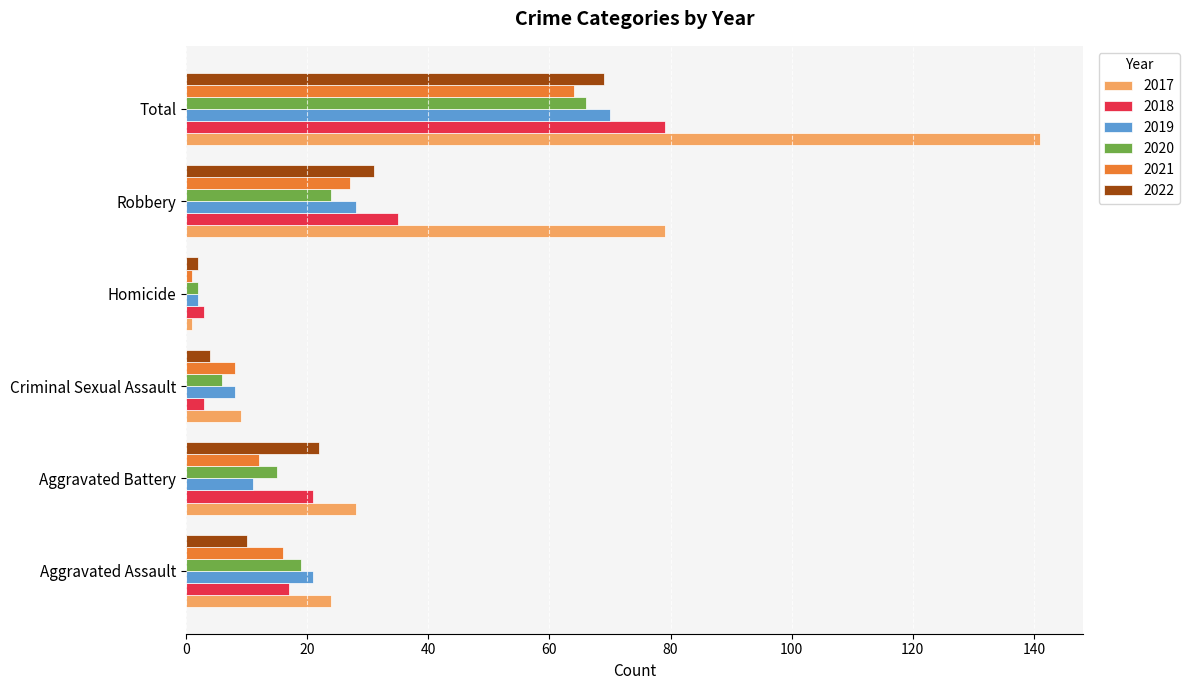

What is the sum of all 2022 values?

138